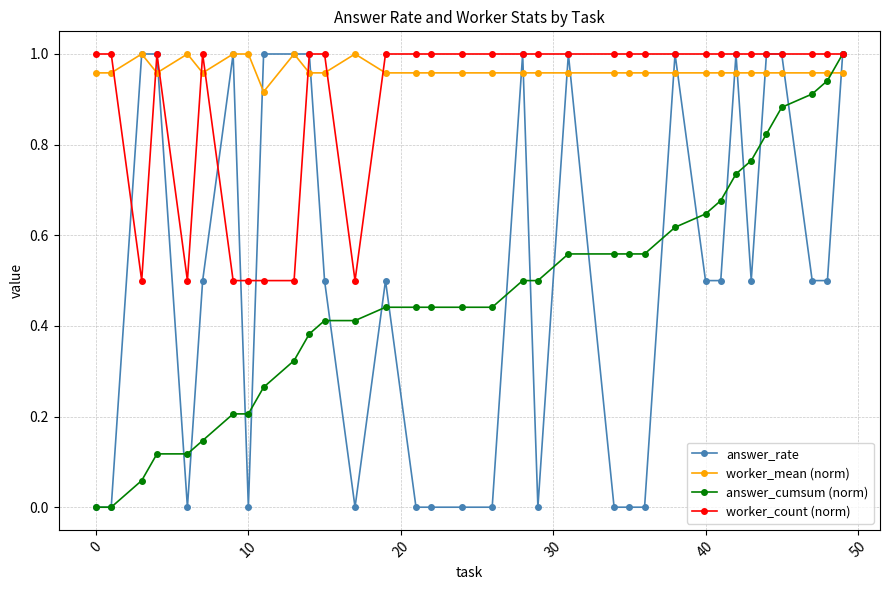

Which series has the largest total across all categories?

worker_mean (norm)